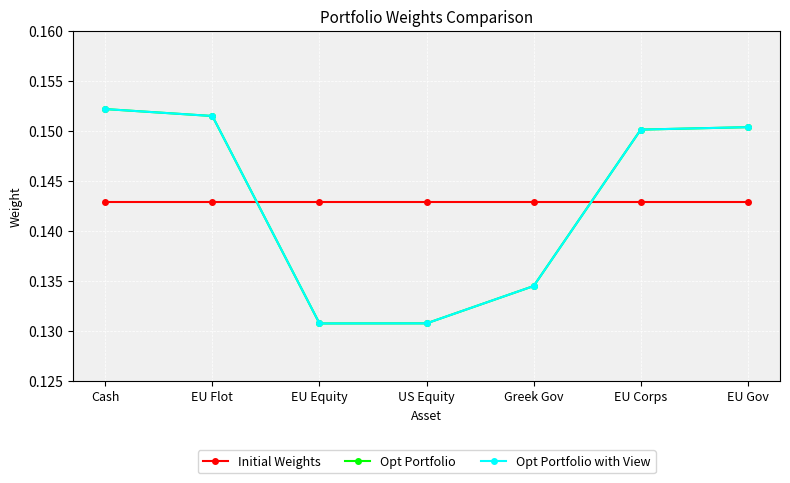

What is the label of the 4th point from the left?

US Equity